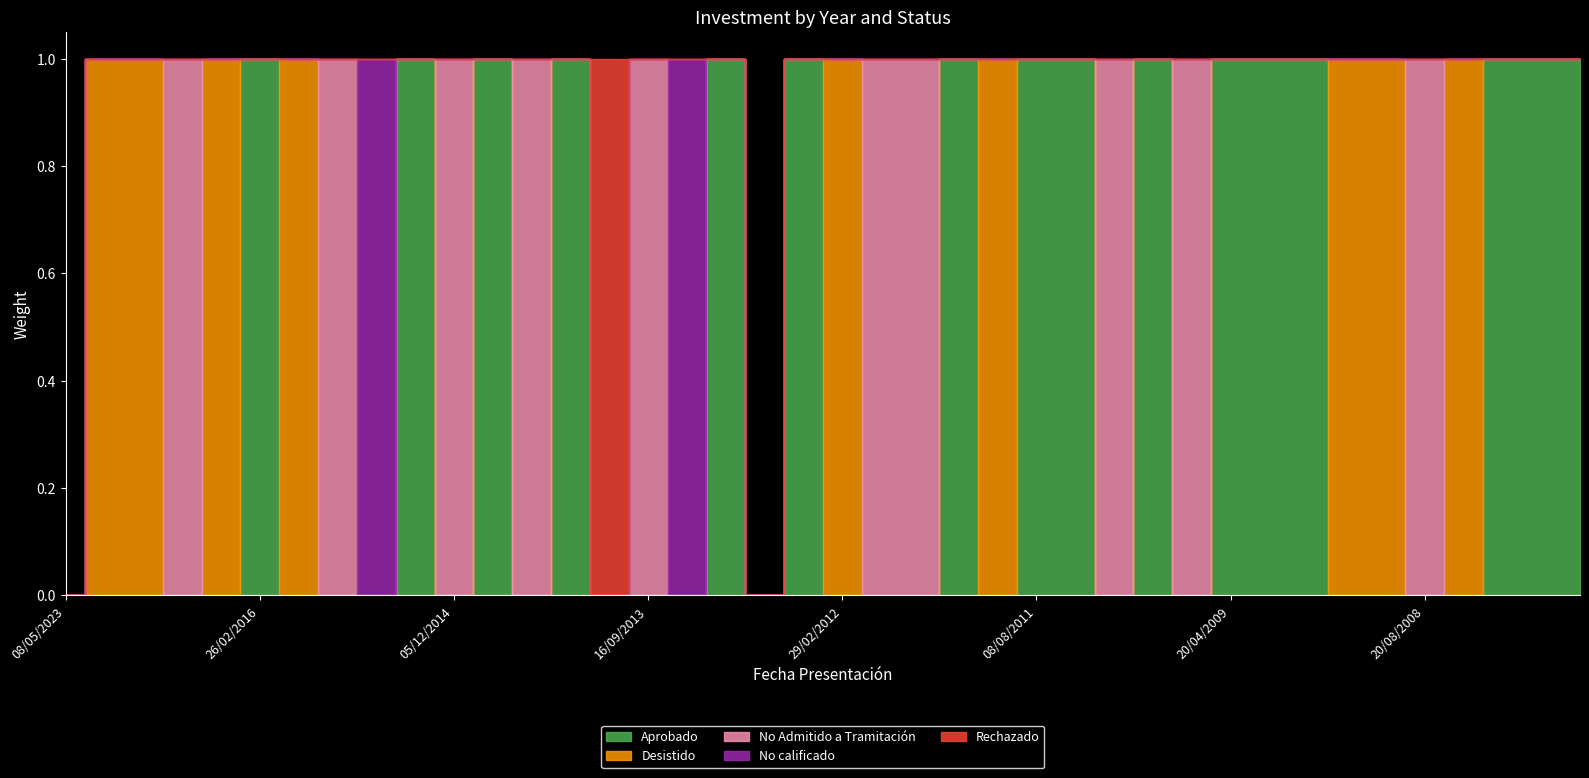

Between which two adjacent categories do No Admitido a Tramitación and Rechazado first intersect?

08/10/2013 and 16/09/2013